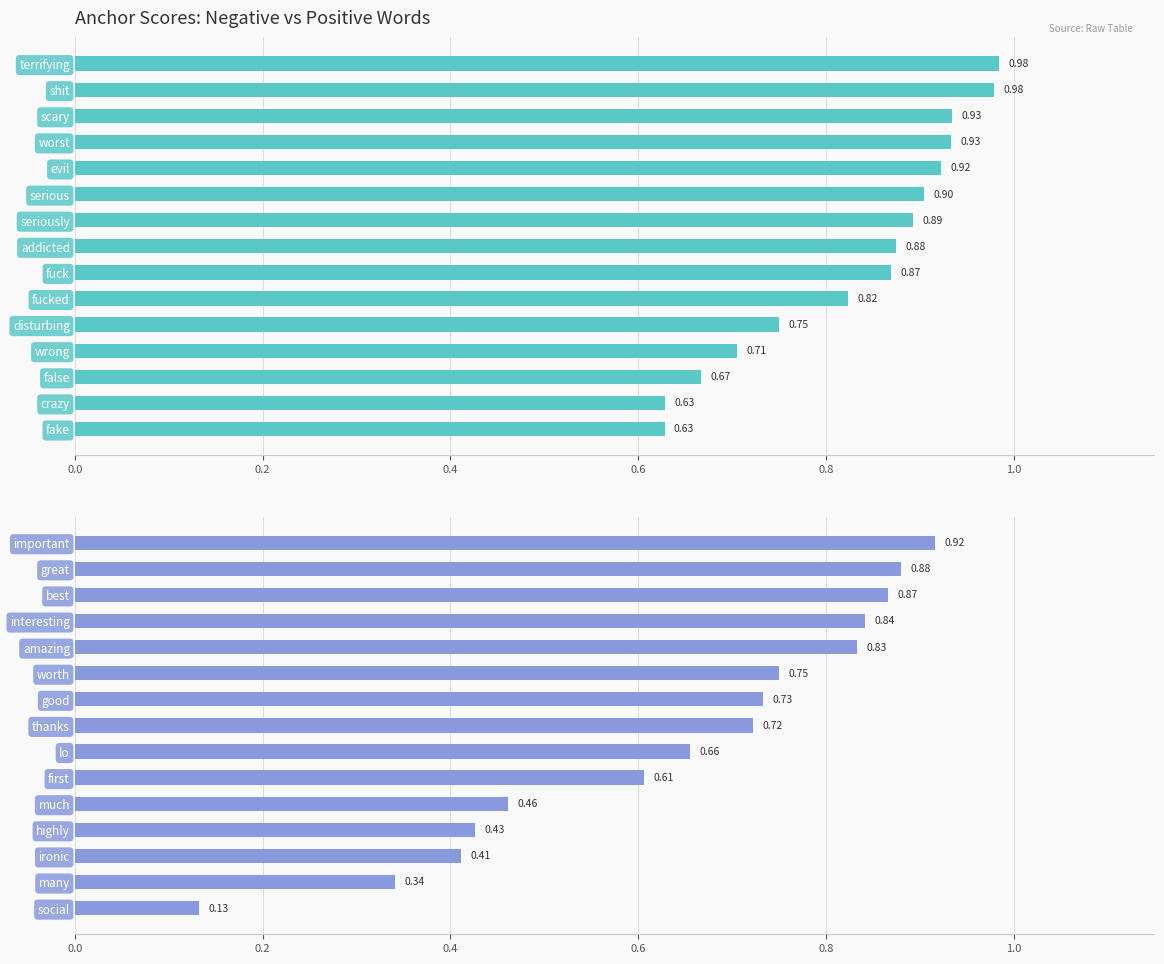

Is it true that anchor score (negative) equals 0.9 at fuck?

True